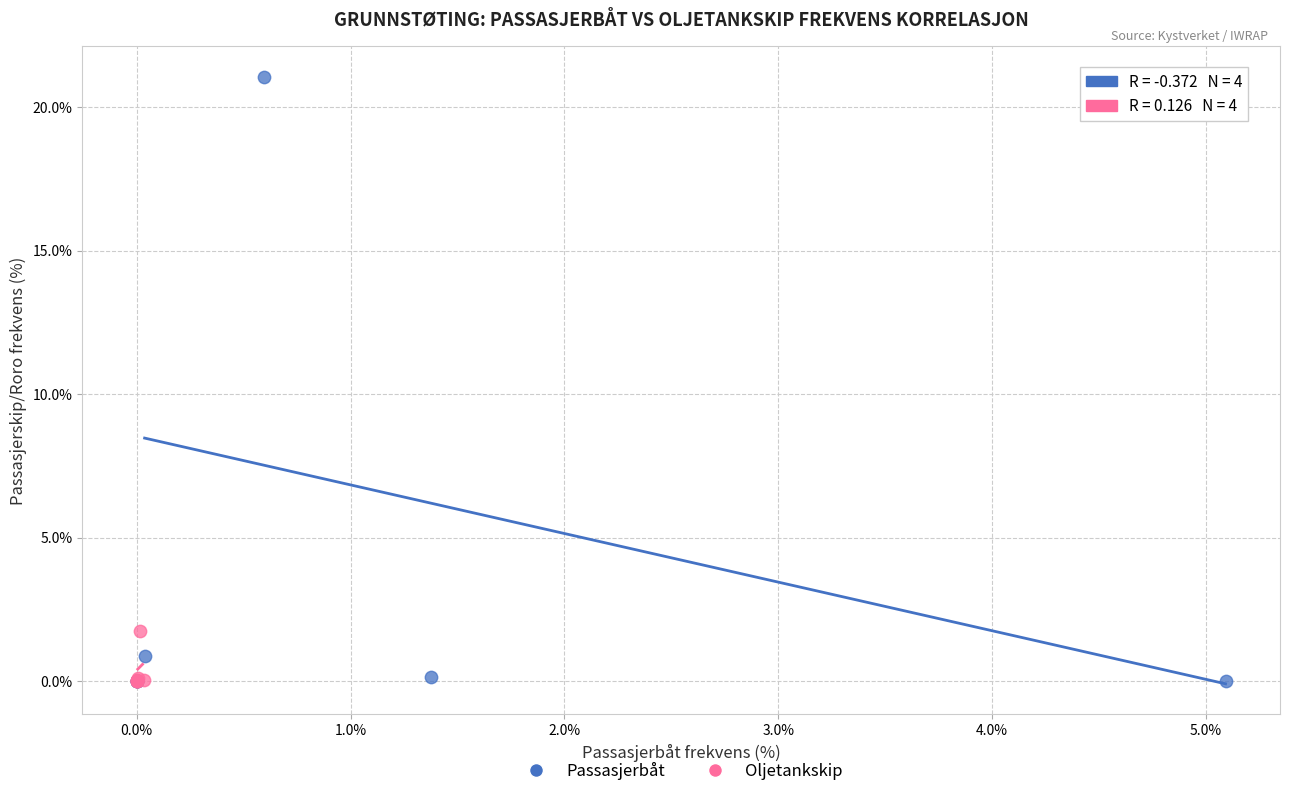

Which series has the widest spread of Y values?

Passasjerbåt